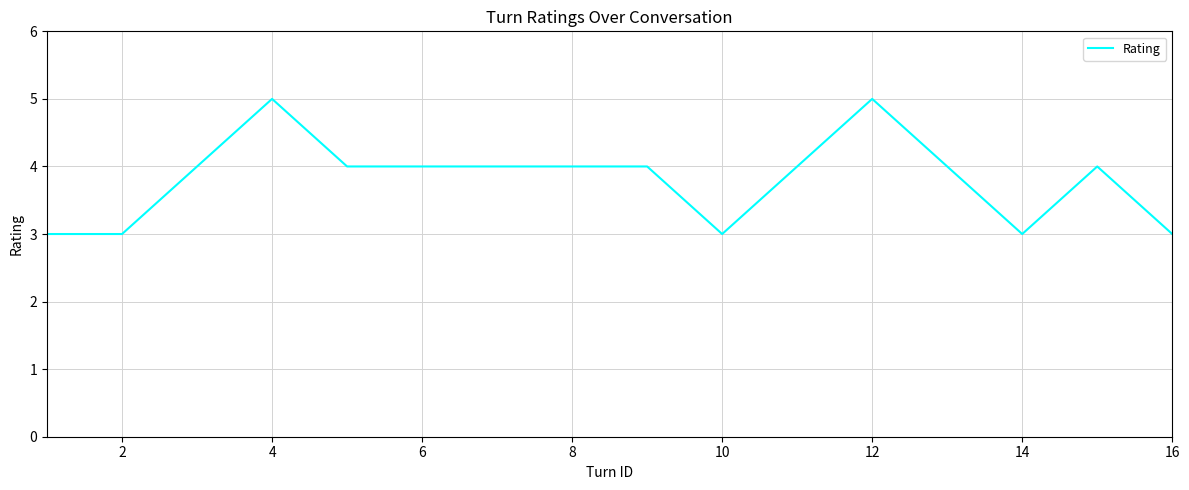

What is the minimum value shown in the chart?

3